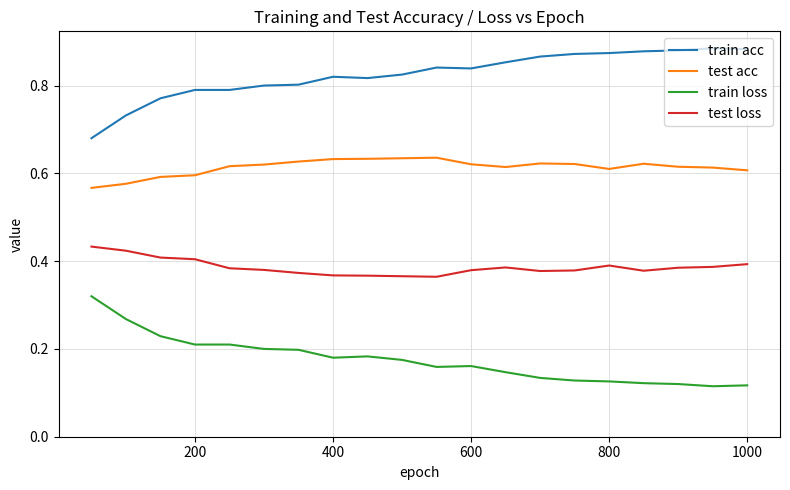

True or false: test acc and test loss cross at least once.

False